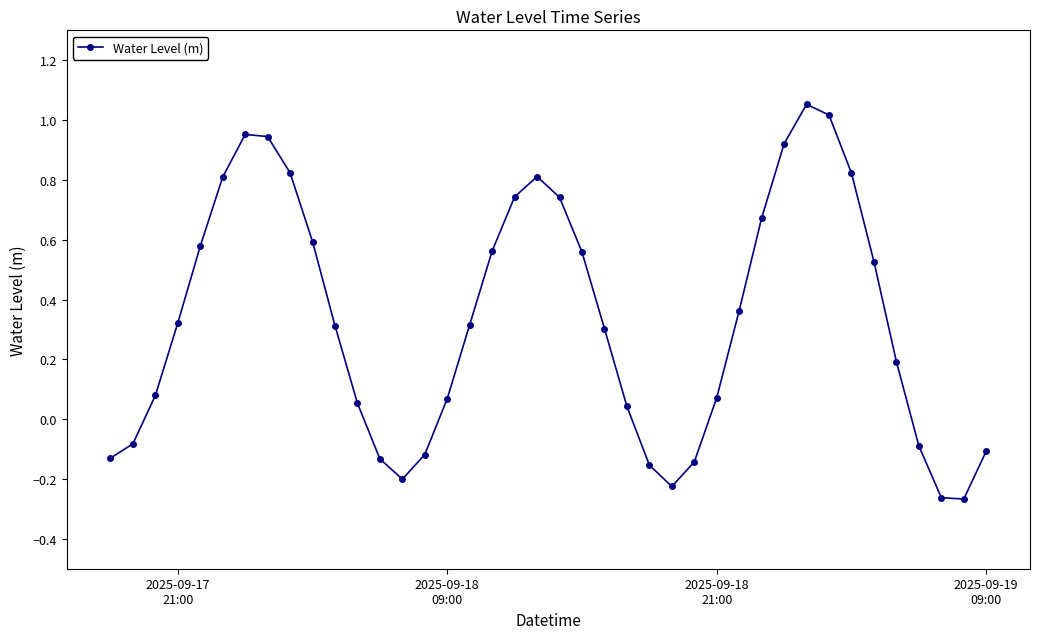

What is the difference between the maximum and minimum values?

1.3